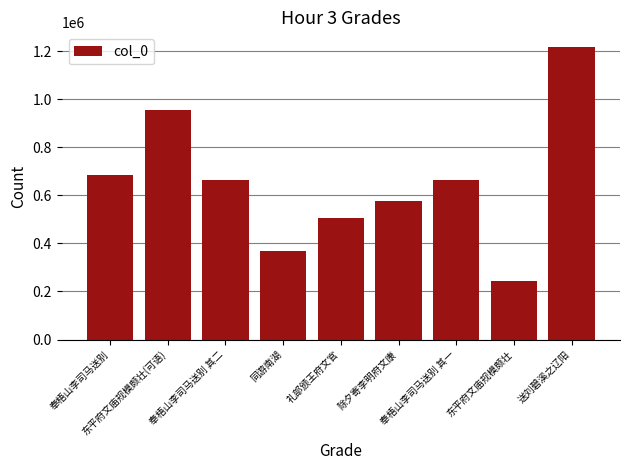

The value at 除夕寄李明府文康 is 381043. True or false?

False